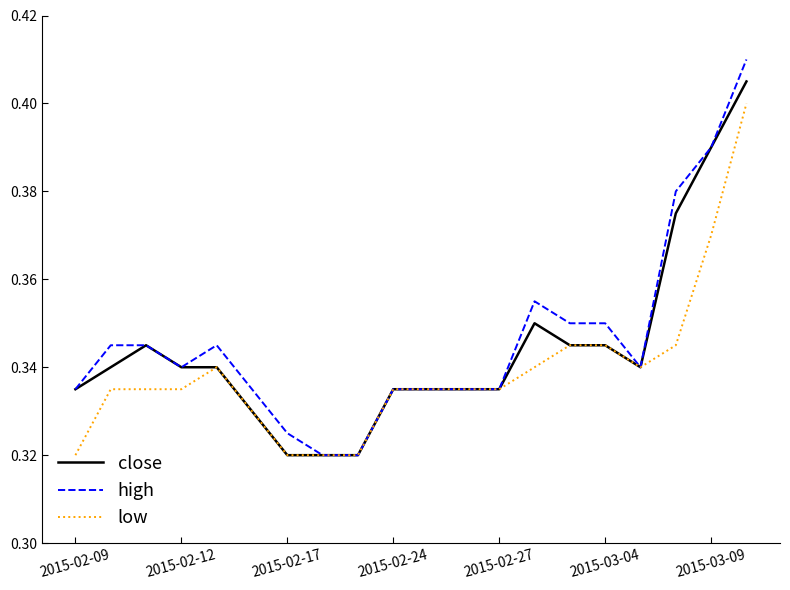

Does the chart display data point markers on the line(s)?

No